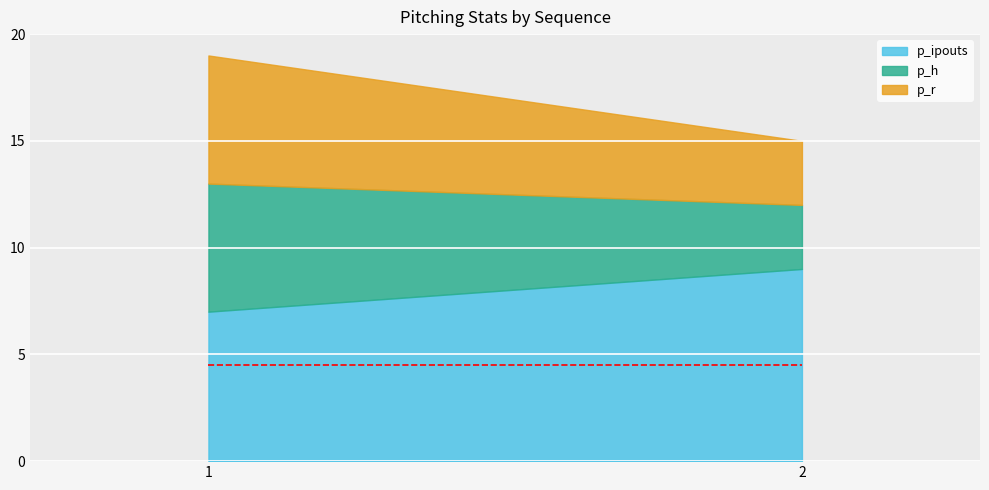

Which has a higher value, 1 or 2?

2